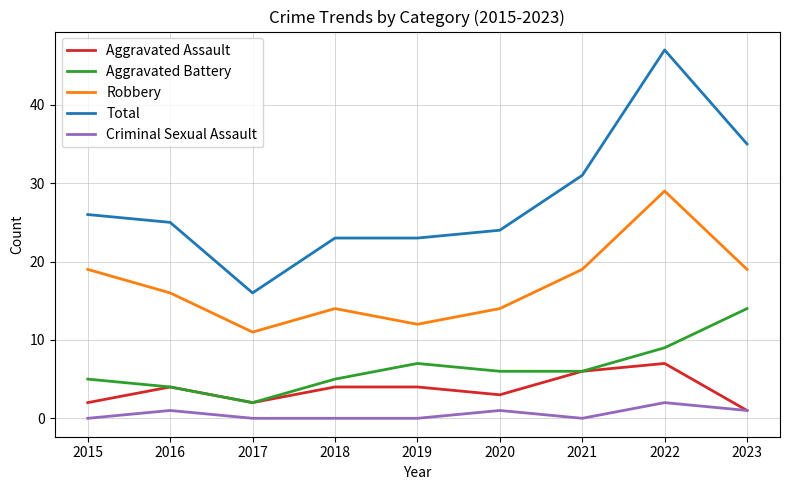

Reading left to right, transcribe all the data shown in this chart.

Aggravated Assault: 2015=2	2016=4	2017=2	2018=4	2019=4	2020=3	2021=6	2022=7	2023=1
Aggravated Battery: 2015=5	2016=4	2017=2	2018=5	2019=7	2020=6	2021=6	2022=9	2023=14
Robbery: 2015=19	2016=16	2017=11	2018=14	2019=12	2020=14	2021=19	2022=29	2023=19
Total: 2015=26	2016=25	2017=16	2018=23	2019=23	2020=24	2021=31	2022=47	2023=35
Criminal Sexual Assault: 2015=0	2016=1	2017=0	2018=0	2019=0	2020=1	2021=0	2022=2	2023=1